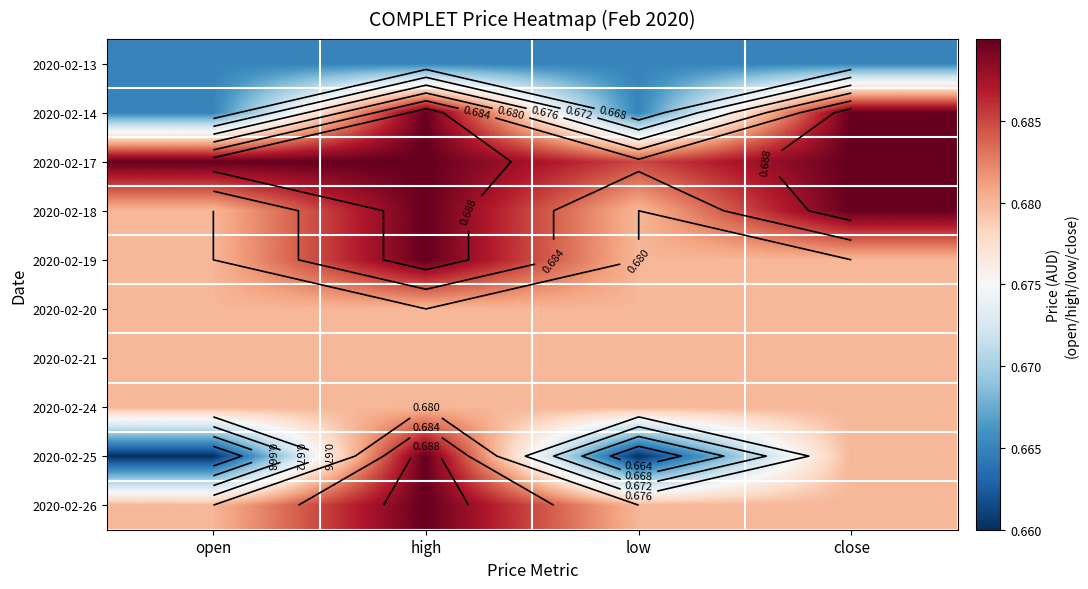

Read the 2020-02-21 value at low.

0.7